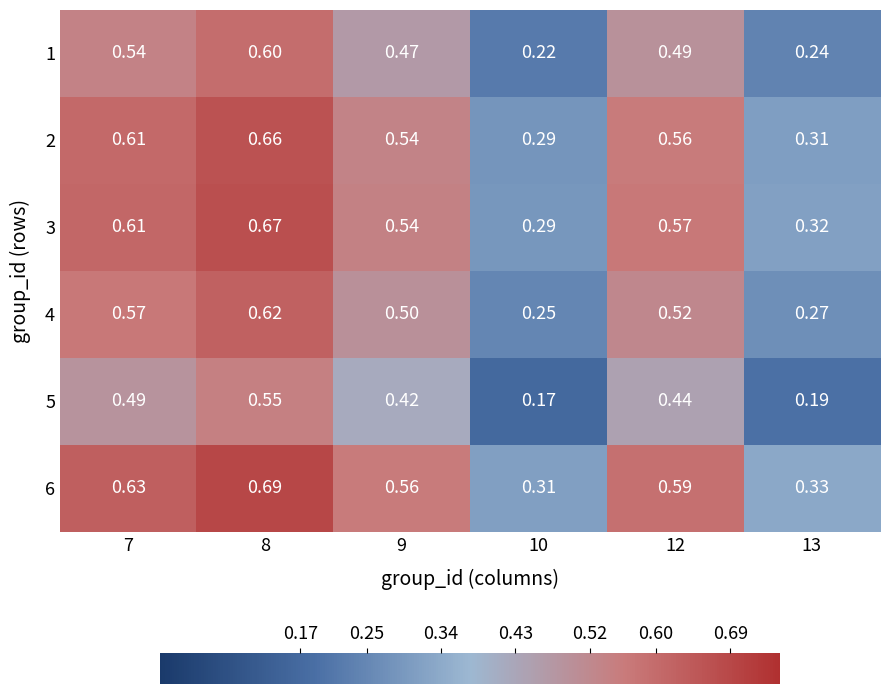

Which series changed the most between 12 and 13?

6